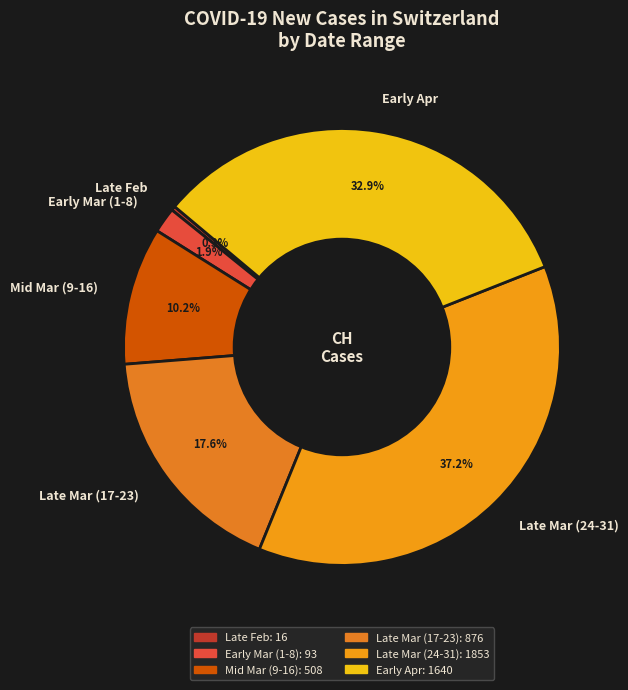

Is the sum of Early Mar (1-8) and Early Apr greater than half?

No